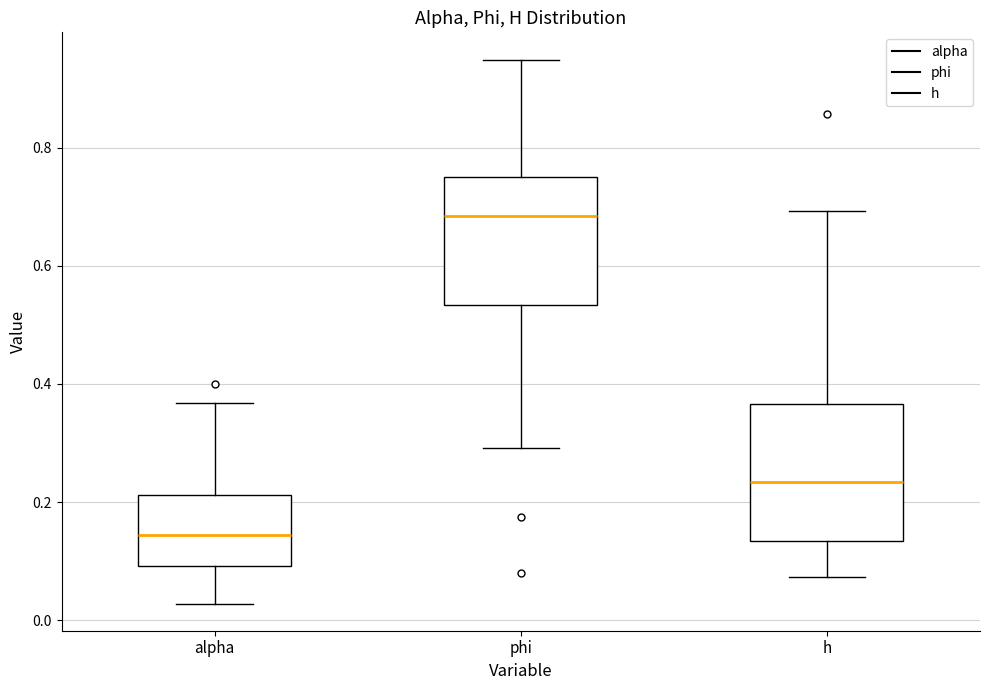

Reading left to right, read every box against the y-axis: the position of its median line, the range the box covers, and the ends of its whiskers. The values are not printed on the chart, so give them approximately, as read against the axis.

alpha: median 0.14, box 0.10 to 0.22, whiskers 0.02 to 0.36
phi: median 0.68, box 0.54 to 0.74, whiskers 0.30 to 0.94
h: median 0.24, box 0.14 to 0.36, whiskers 0.08 to 0.70